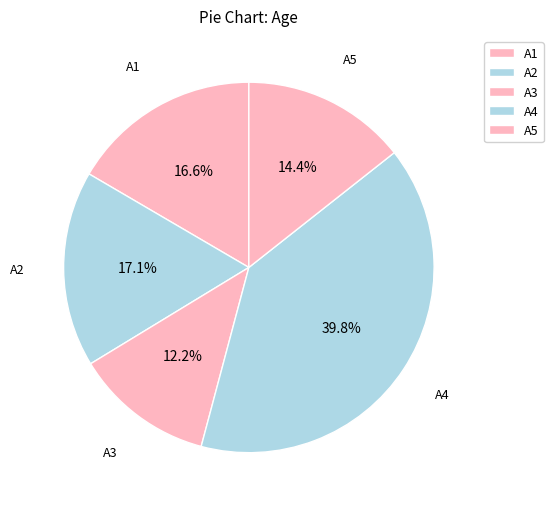

Does A3 represent more than half of the total?

No